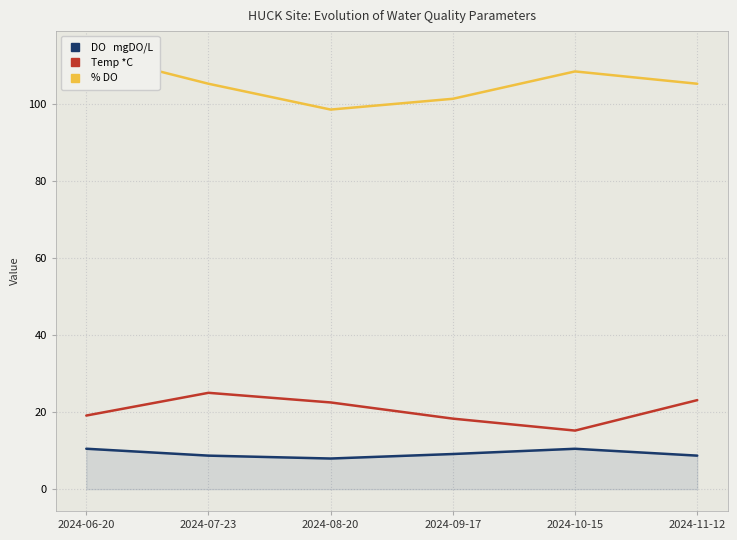

How many interior local peaks does the DO   mgDO/L series have?

1